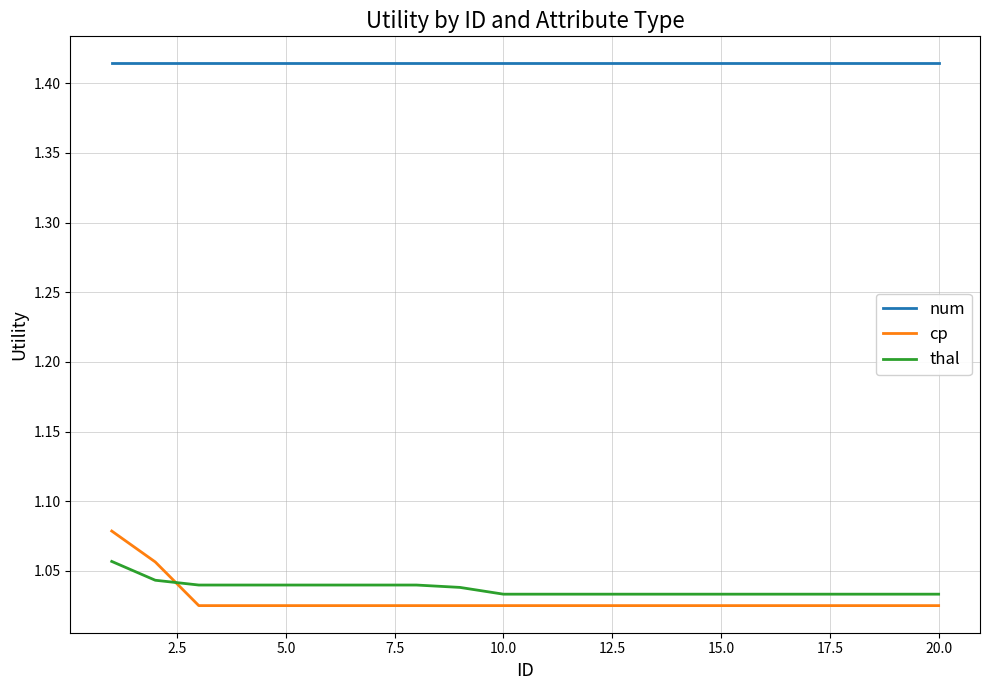

True or false: num and thal intersect in this chart.

False